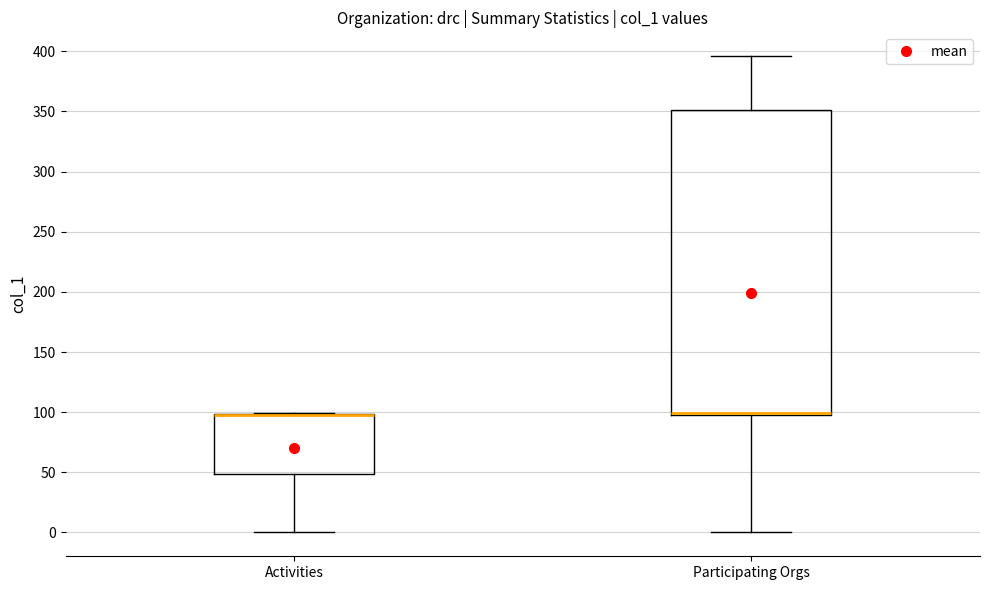

Reading left to right, transcribe this box plot: for each box, give where its median line is, the range the box spans, and where its two whiskers end, as read against the y-axis. The values are not printed on the chart, so give them approximately, as read against the axis.

Activities: median 100 (drawn on the box's upper edge), box 50 to 100, whiskers 0 to 100
Participating Orgs: median 100 (drawn on the box's lower edge), box 100 to 350, whiskers 0 to 395